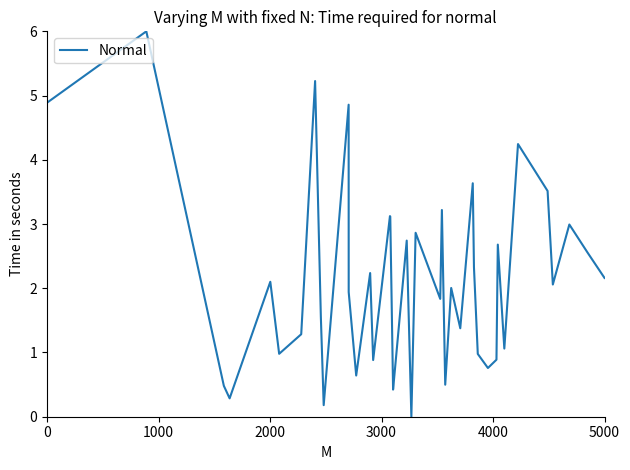

What is the maximum value shown in the chart?

6.0